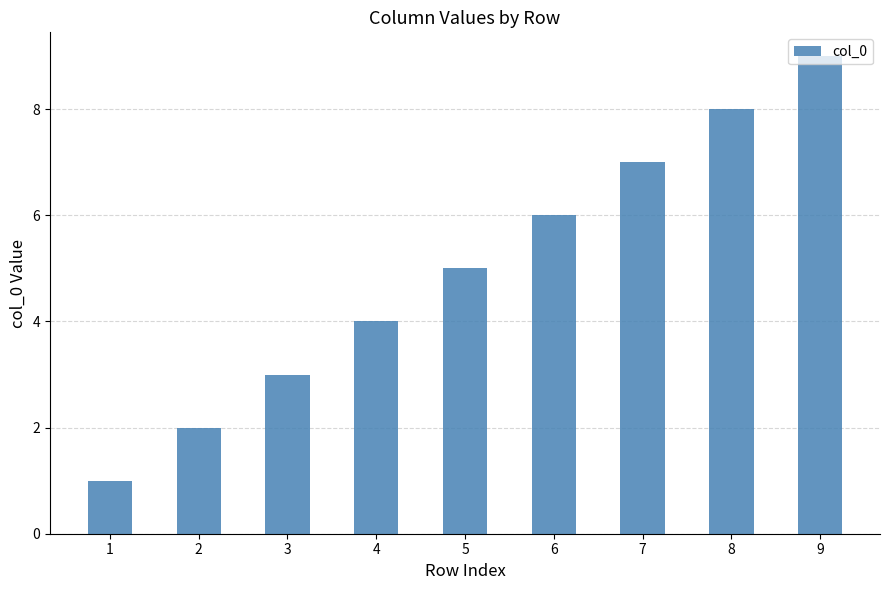

What is the average value?

5